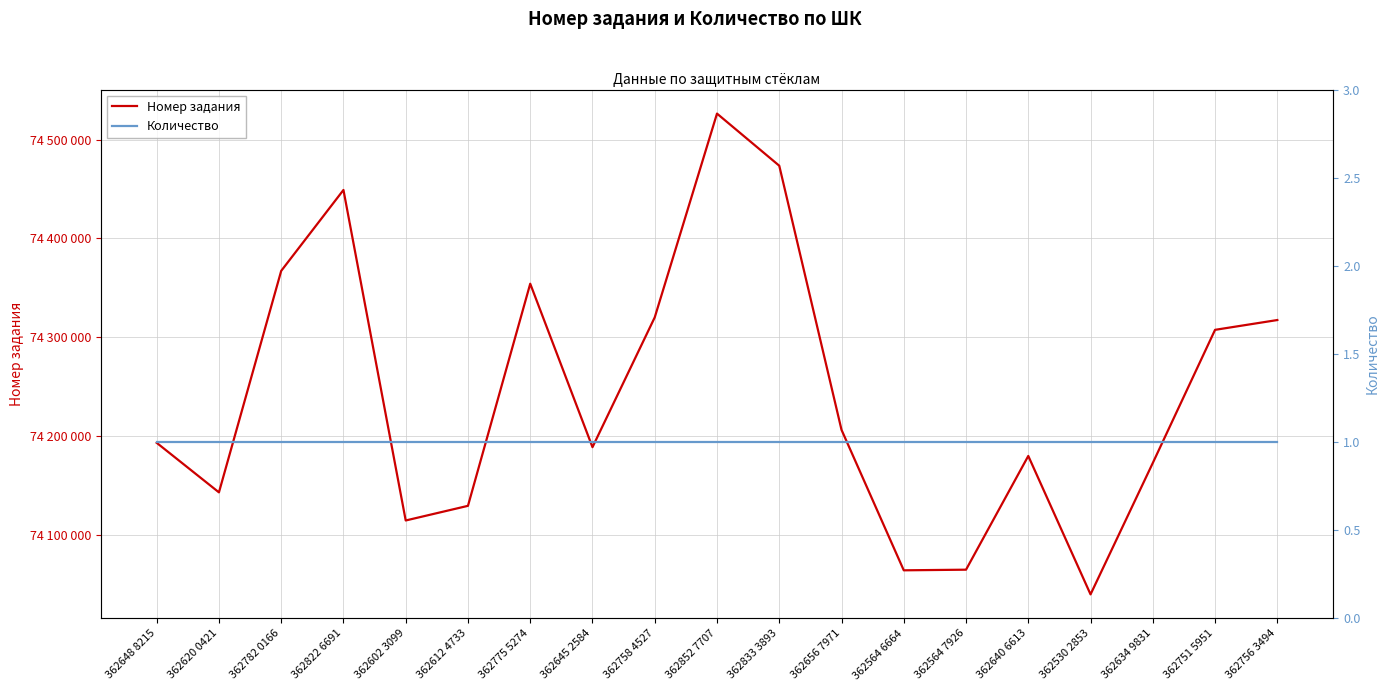

Where is Количество nearest to the value 1?

362648 8215